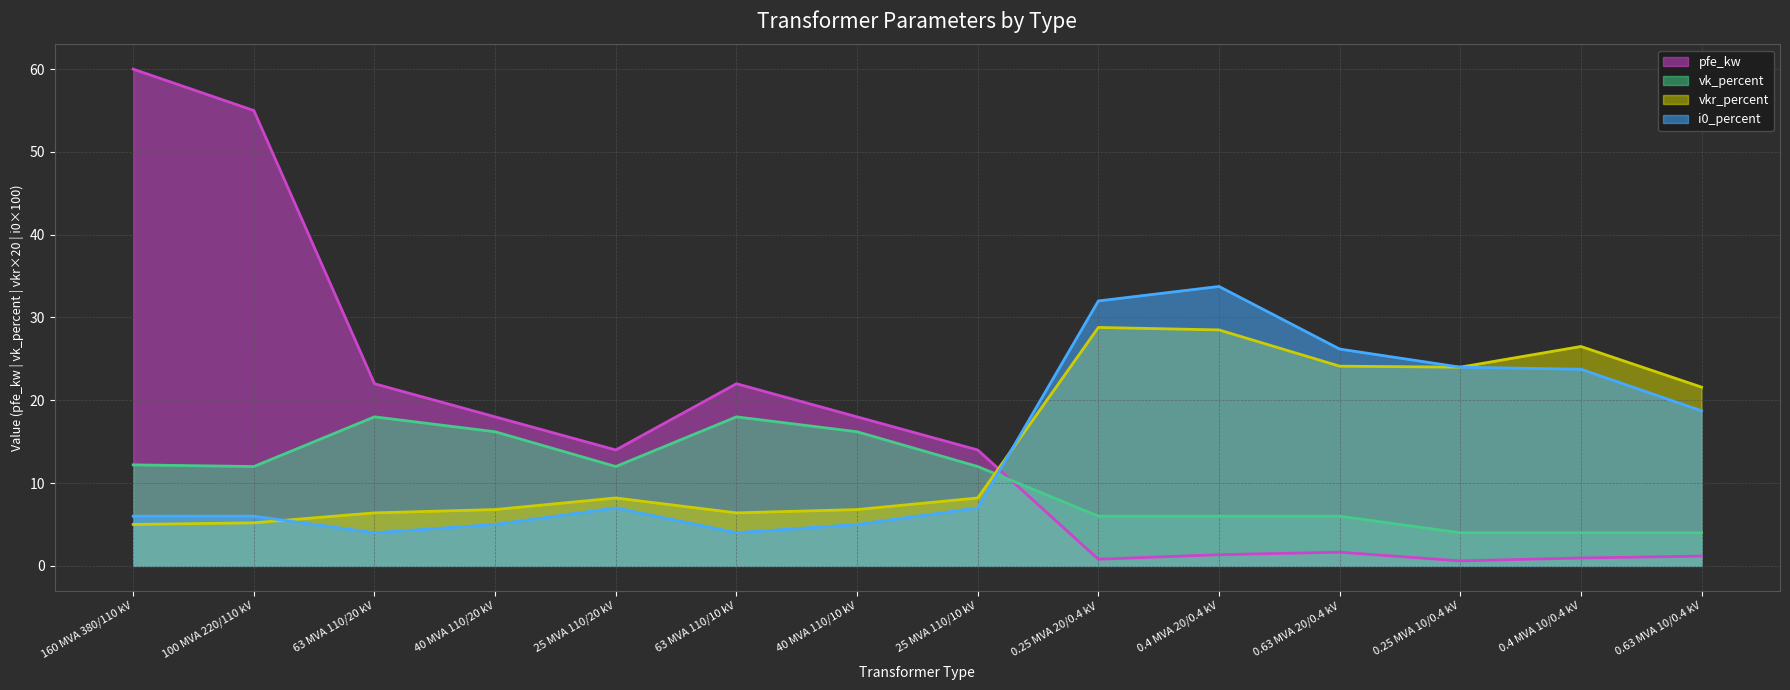

What is the average value of the pfe_kw series?

16.4